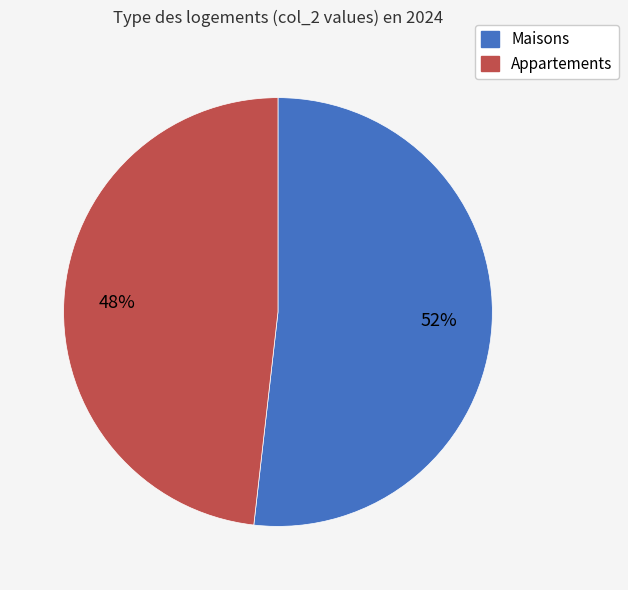

To the nearest percent, what is the difference between the largest and smallest slice percentages?

4%